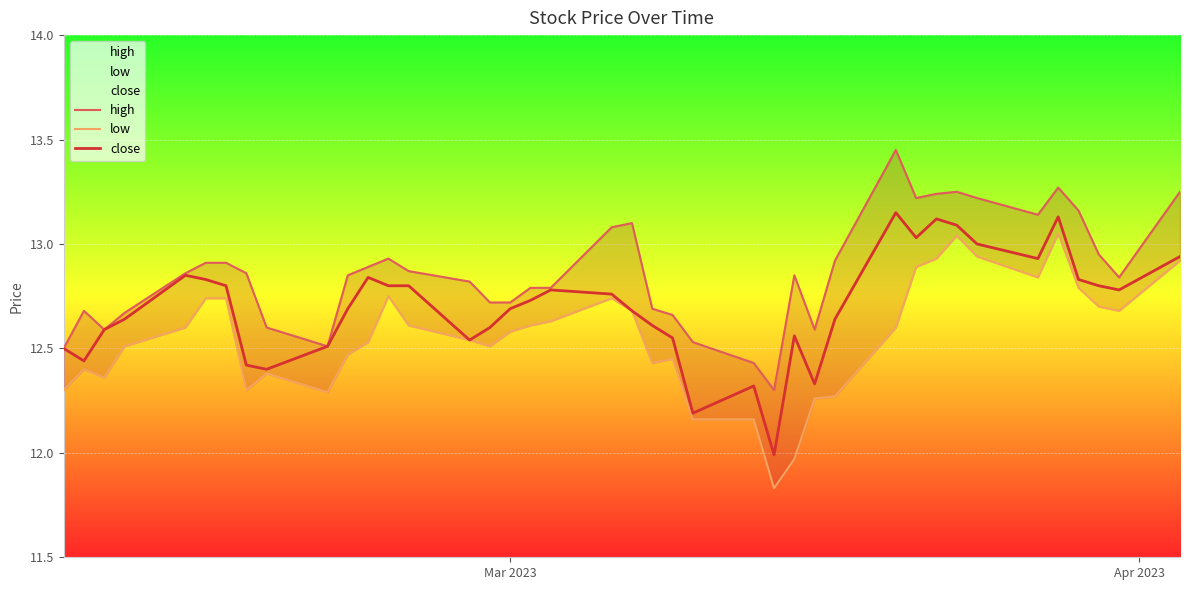

True or false: close and high cross at least once.

False